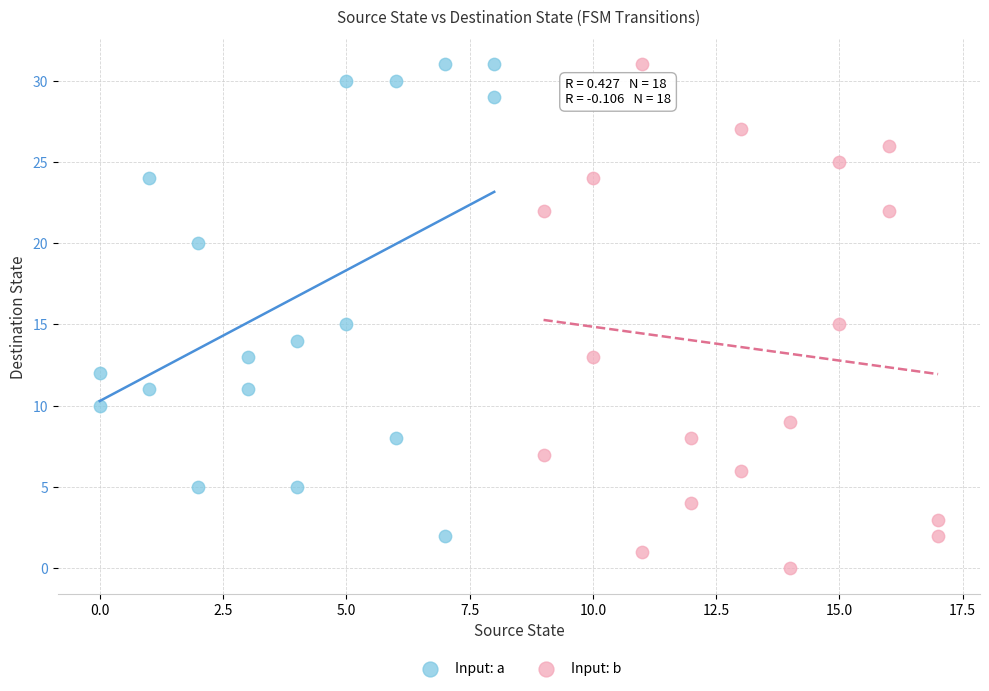

Which series contains the lowest Y value?

Input: b